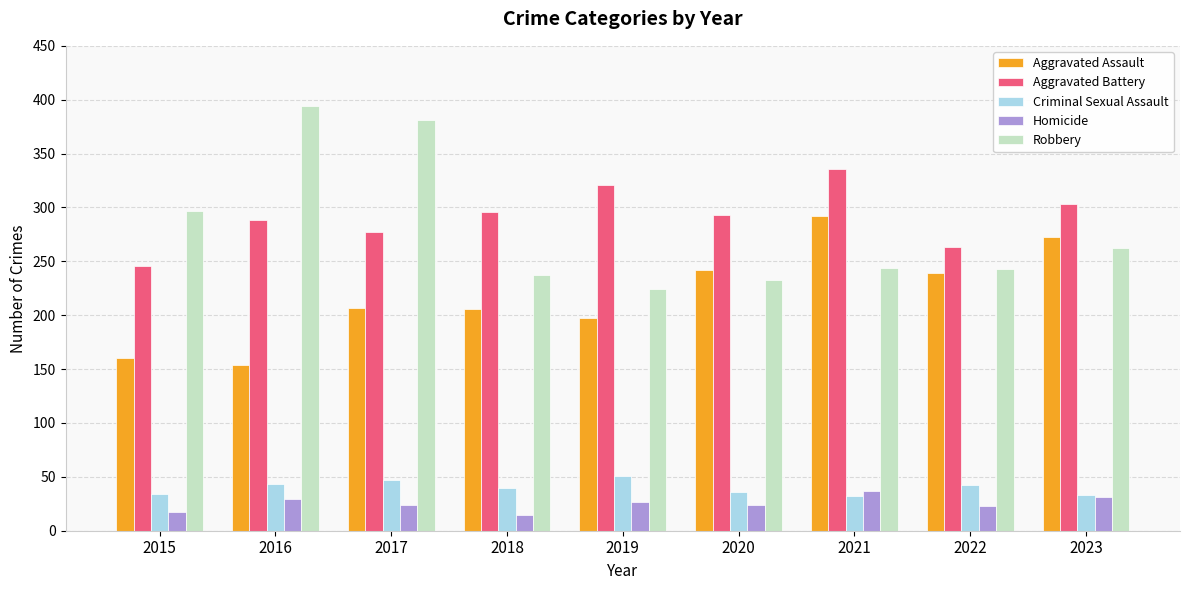

How many distinct data groups are displayed?

5